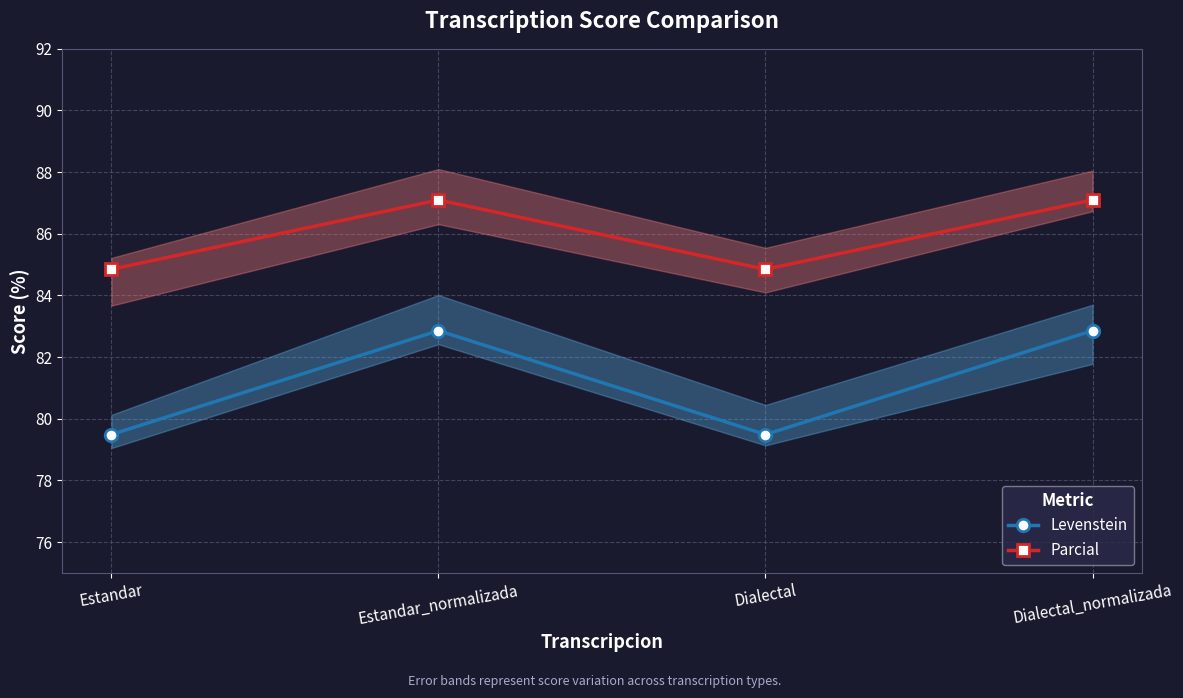

True or false: Parcial and Levenstein cross at least once.

False